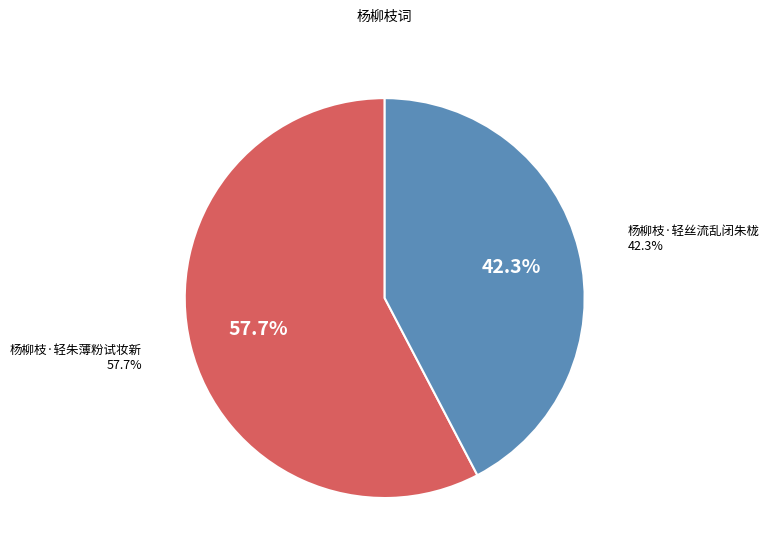

Which category accounts for the majority?

杨柳枝·轻朱薄粉试妆新